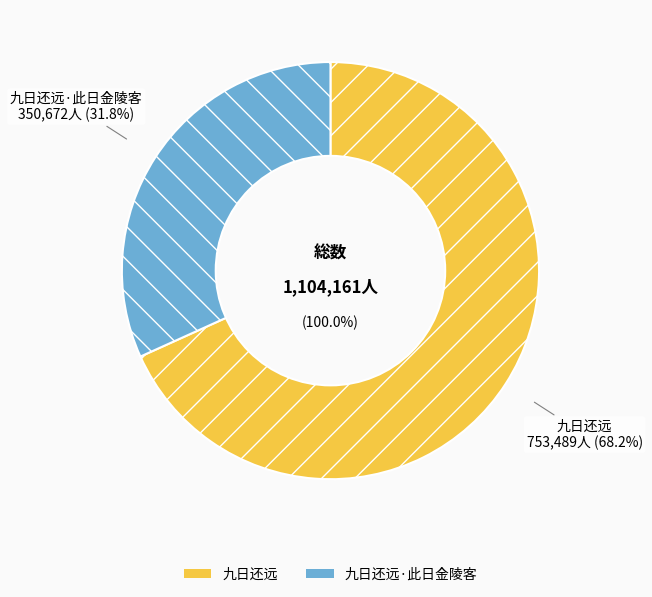

How many slices are in this pie chart?

2